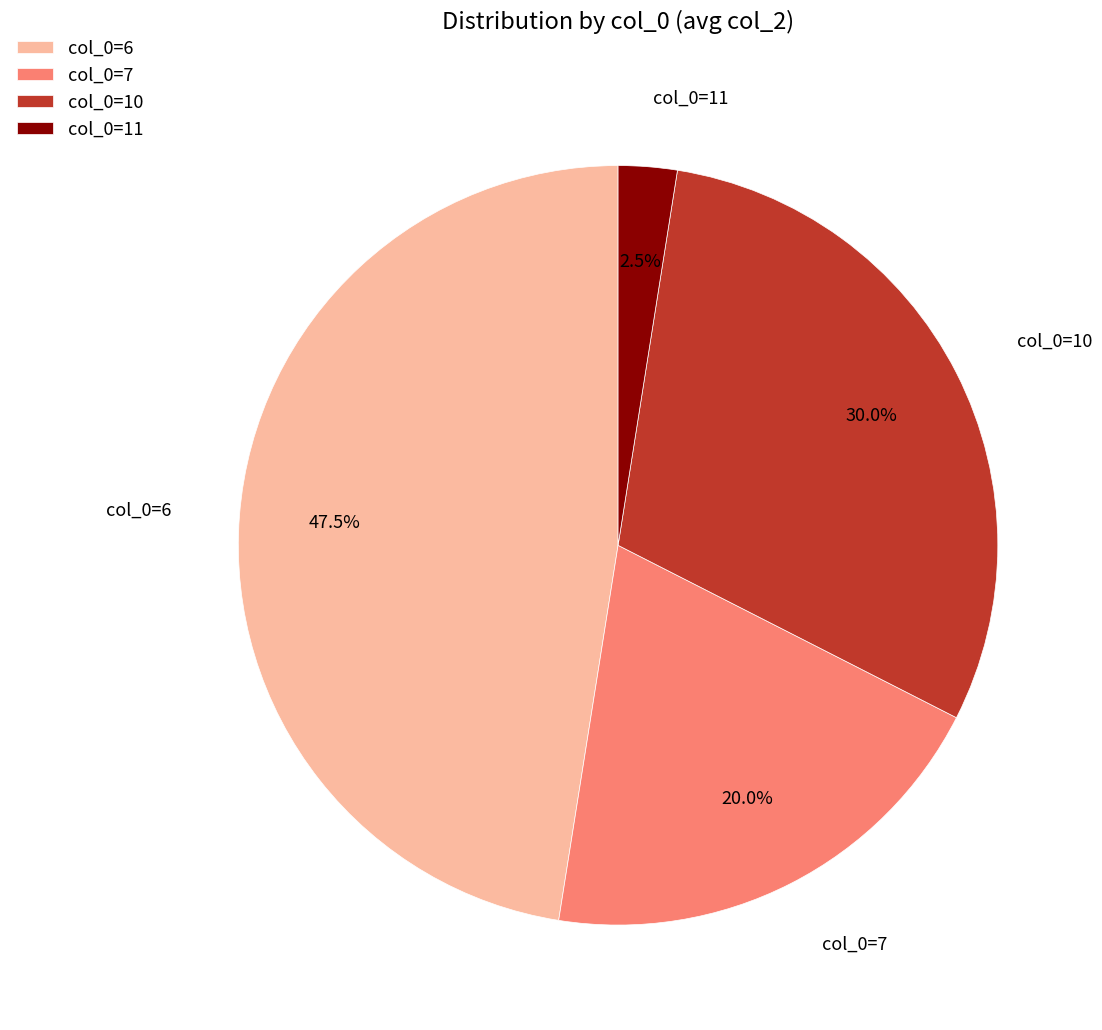

Does any single category account for the majority?

No